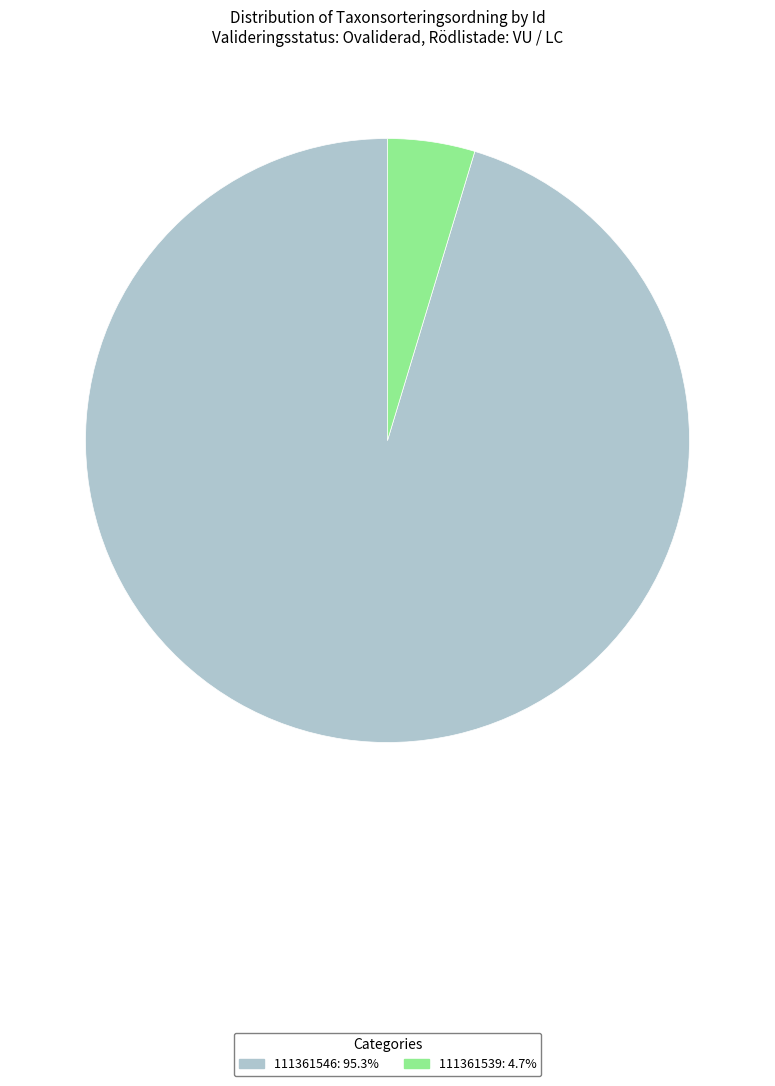

Combined, do 111361546 and 111361539 account for over 50%?

Yes